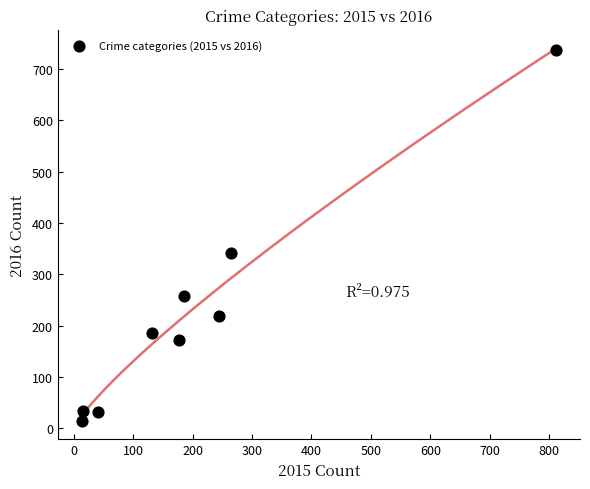

What is the average Y value?

221